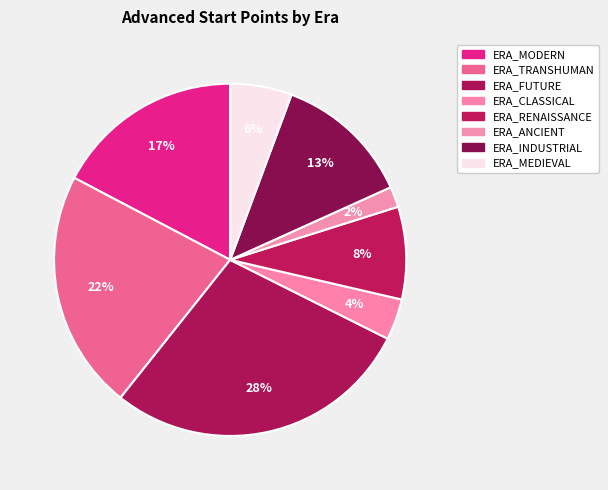

Rank the categories by value from highest to lowest.

ERA_FUTURE, ERA_TRANSHUMAN, ERA_MODERN, ERA_INDUSTRIAL, ERA_RENAISSANCE, ERA_MEDIEVAL, ERA_CLASSICAL, ERA_ANCIENT